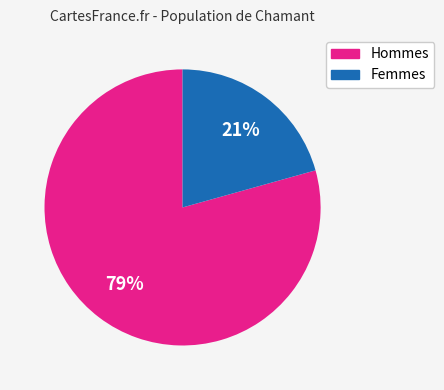

Does any single category account for the majority?

Yes